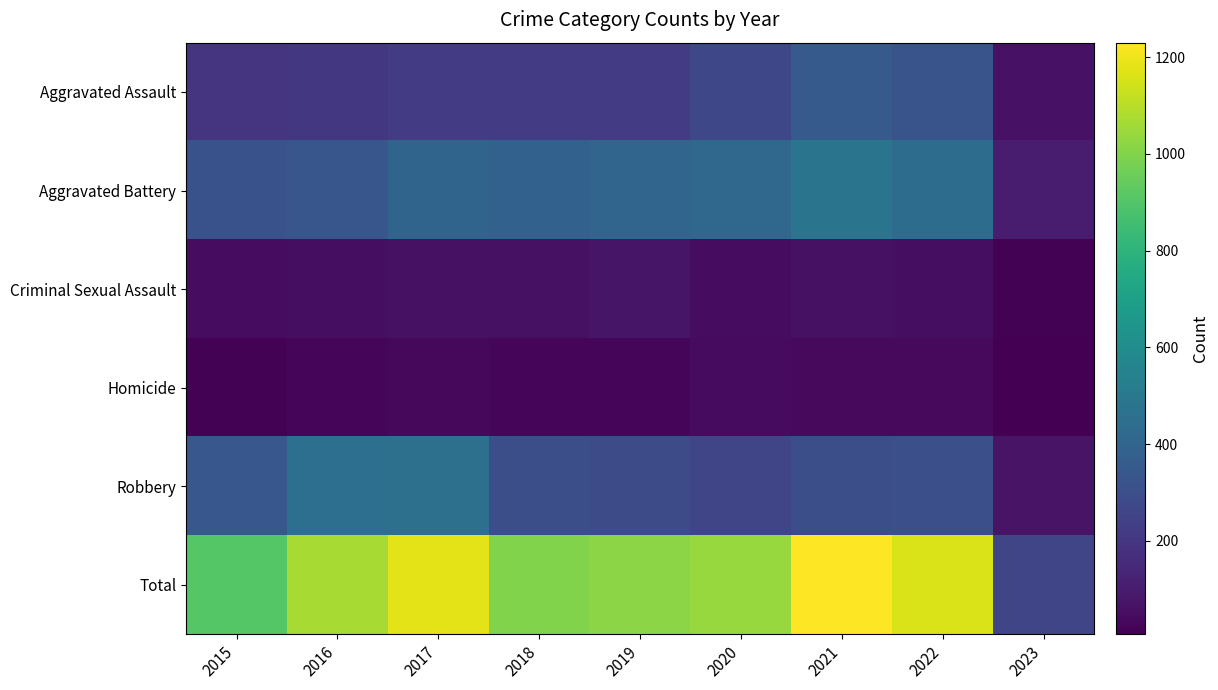

What is the minimum value shown in the chart?

7